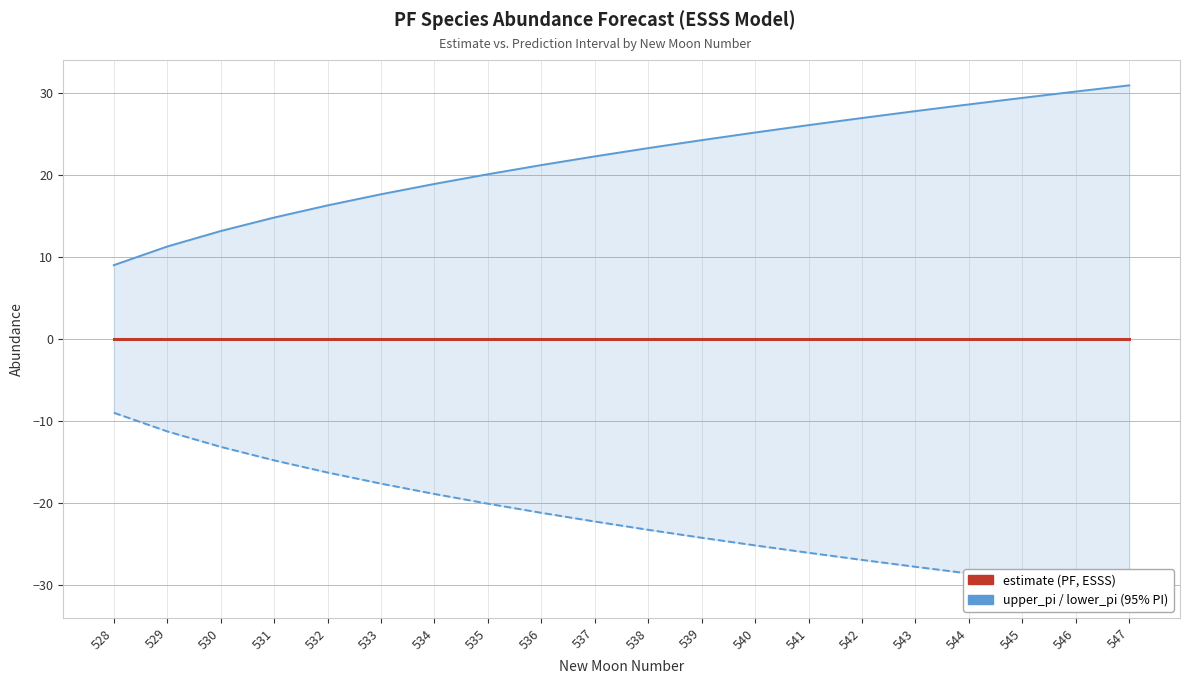

List the series in order of their overall mean, highest first.

upper_pi, estimate, lower_pi